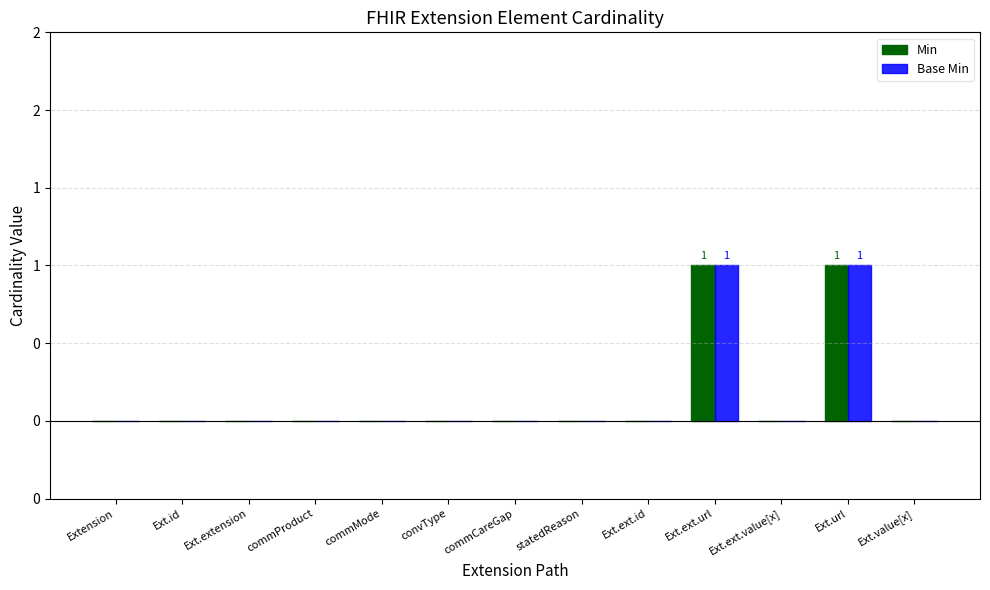

At which label does Min reach its minimum?

Extension